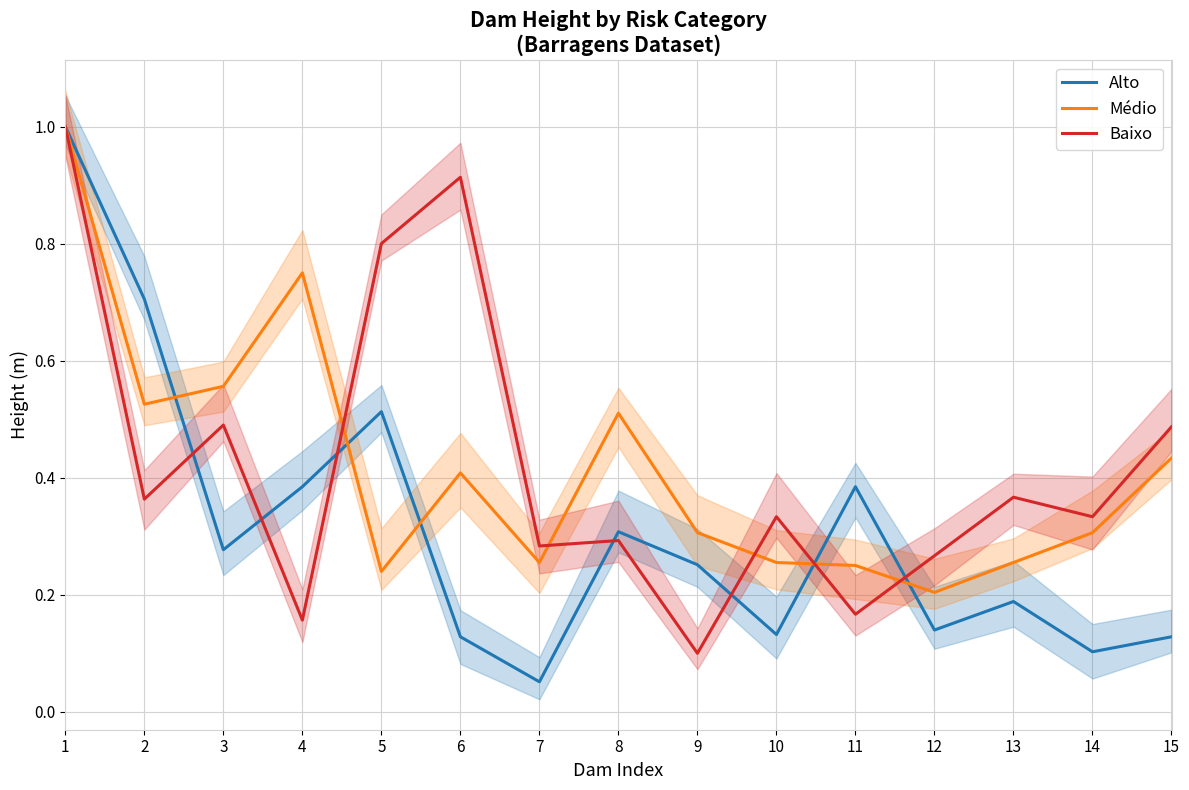

Reading left to right, transcribe all the data shown in this chart.

Alto: 1.0	0.7	0.3	0.4	0.5	0.1	0.1	0.3	0.3	0.1	0.4	0.1	0.2	0.1	0.1
Médio: 1.0	0.5	0.6	0.7	0.2	0.4	0.3	0.5	0.3	0.3	0.2	0.2	0.3	0.3	0.4
Baixo: 1.0	0.4	0.5	0.2	0.8	0.9	0.3	0.3	0.1	0.3	0.2	0.3	0.4	0.3	0.5